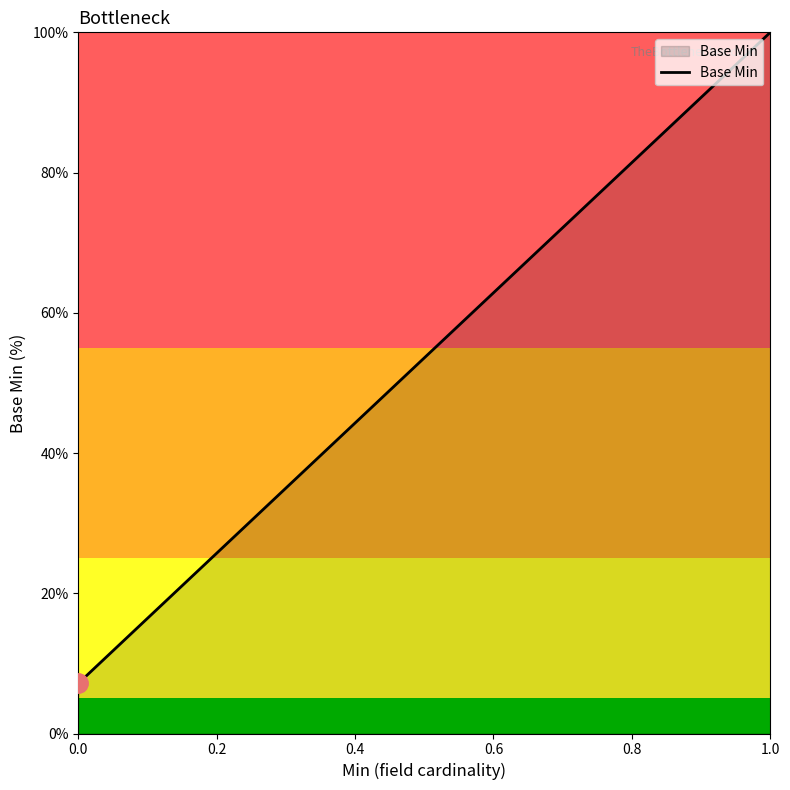

True or false: the data shows 9.7 at 0.0.

False